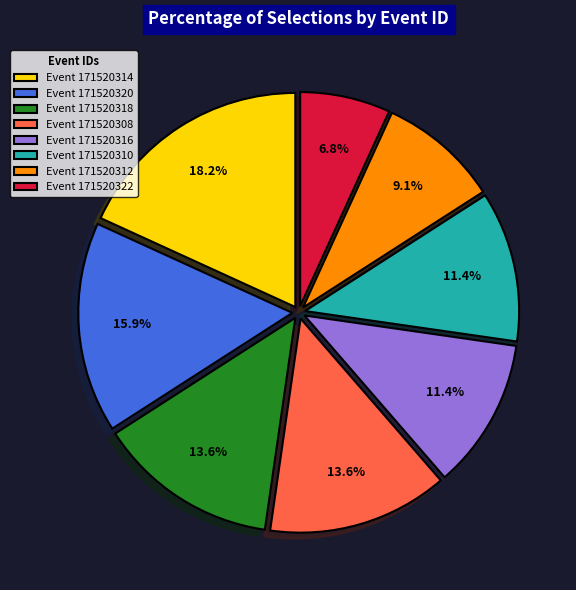

What is the ratio of the value at Event 171520312 to the value at Event 171520308?

0.7